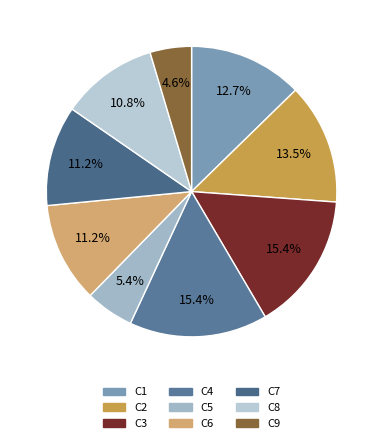

Is the sum of C4 and C8 greater than half?

No